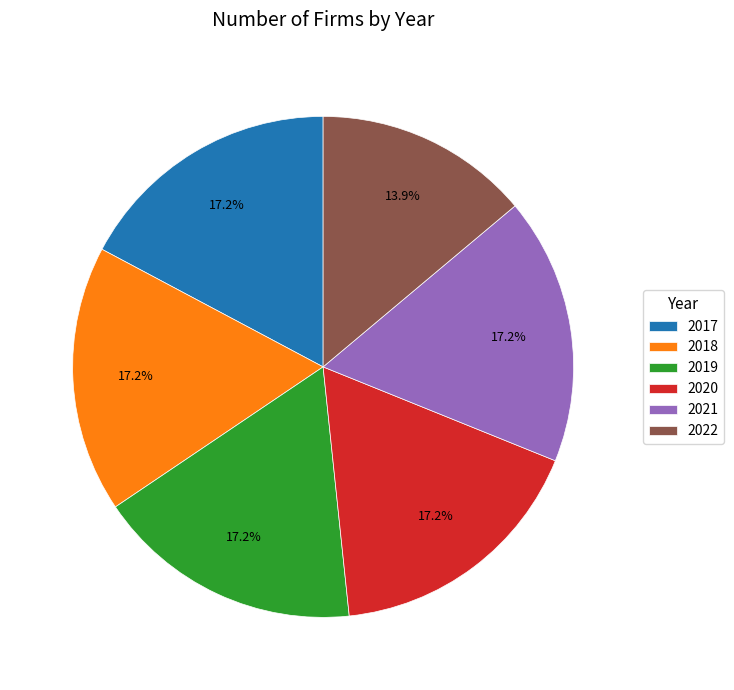

How many slices are in this pie chart?

6